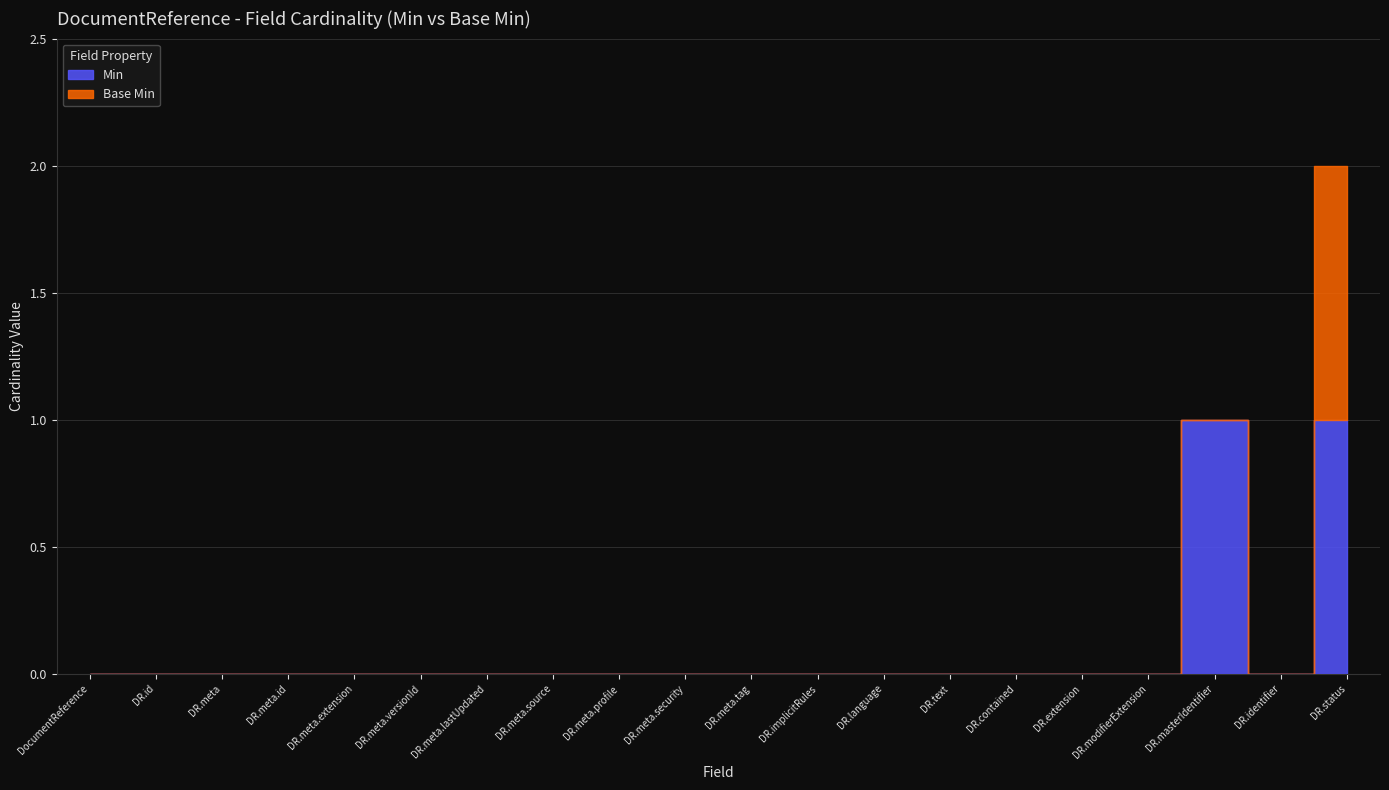

How many Min values are between 0 and 1?

20